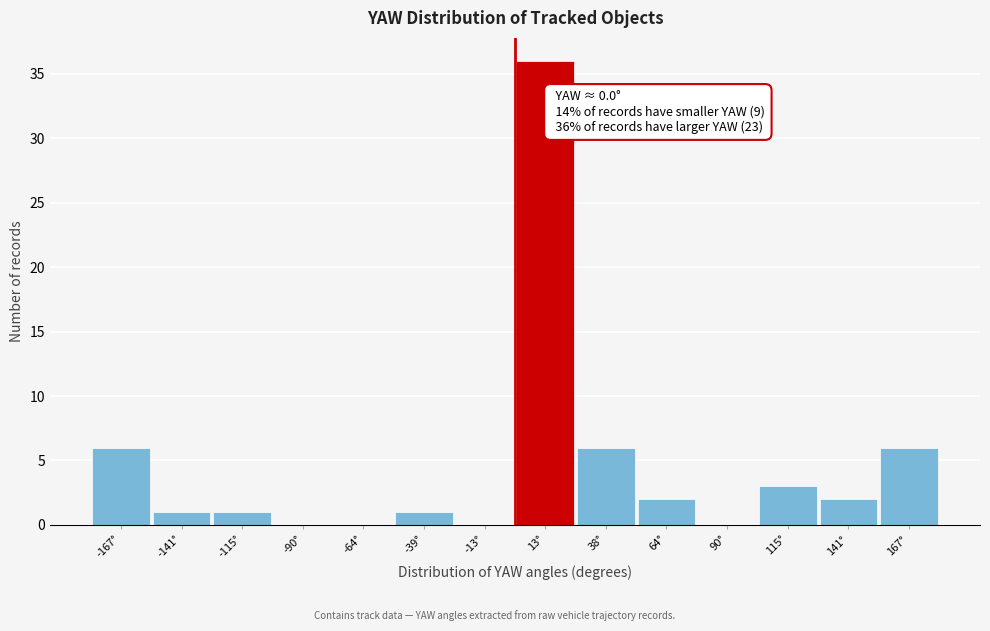

Over which range of the x-axis is the bar tallest?

0 to 25